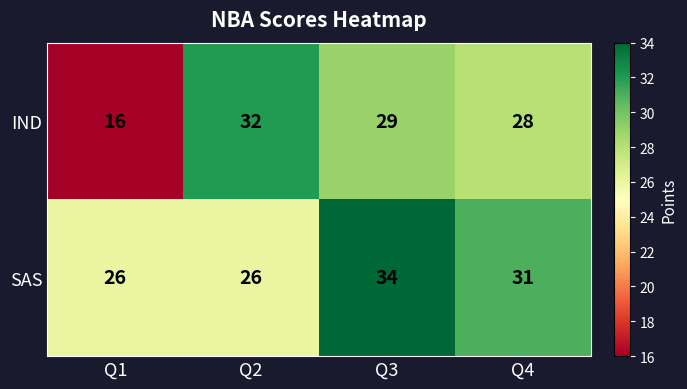

The IND series shows 29 at Q3. True or false?

True